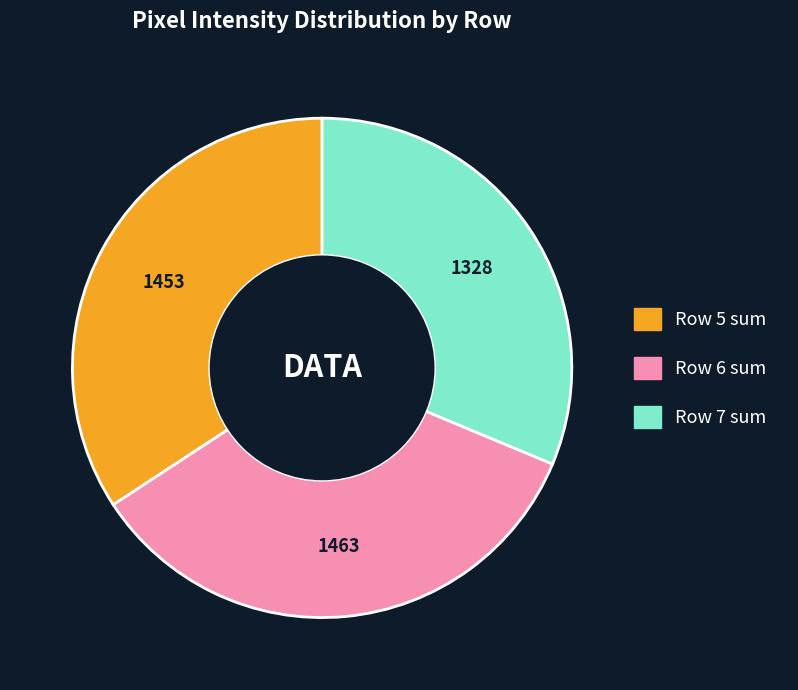

Does any single category account for the majority?

No